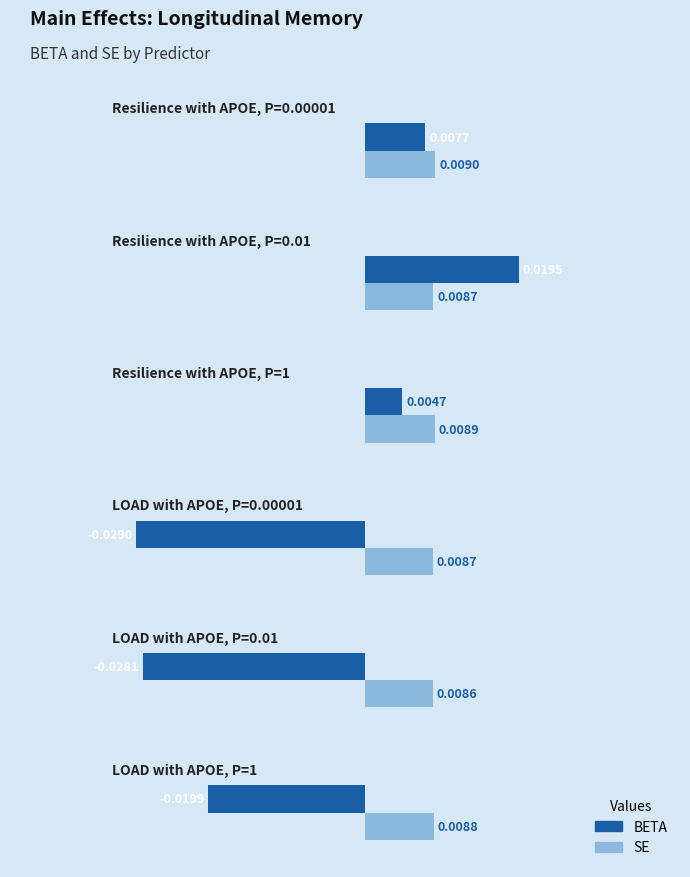

How many categories are shown in the chart?

6